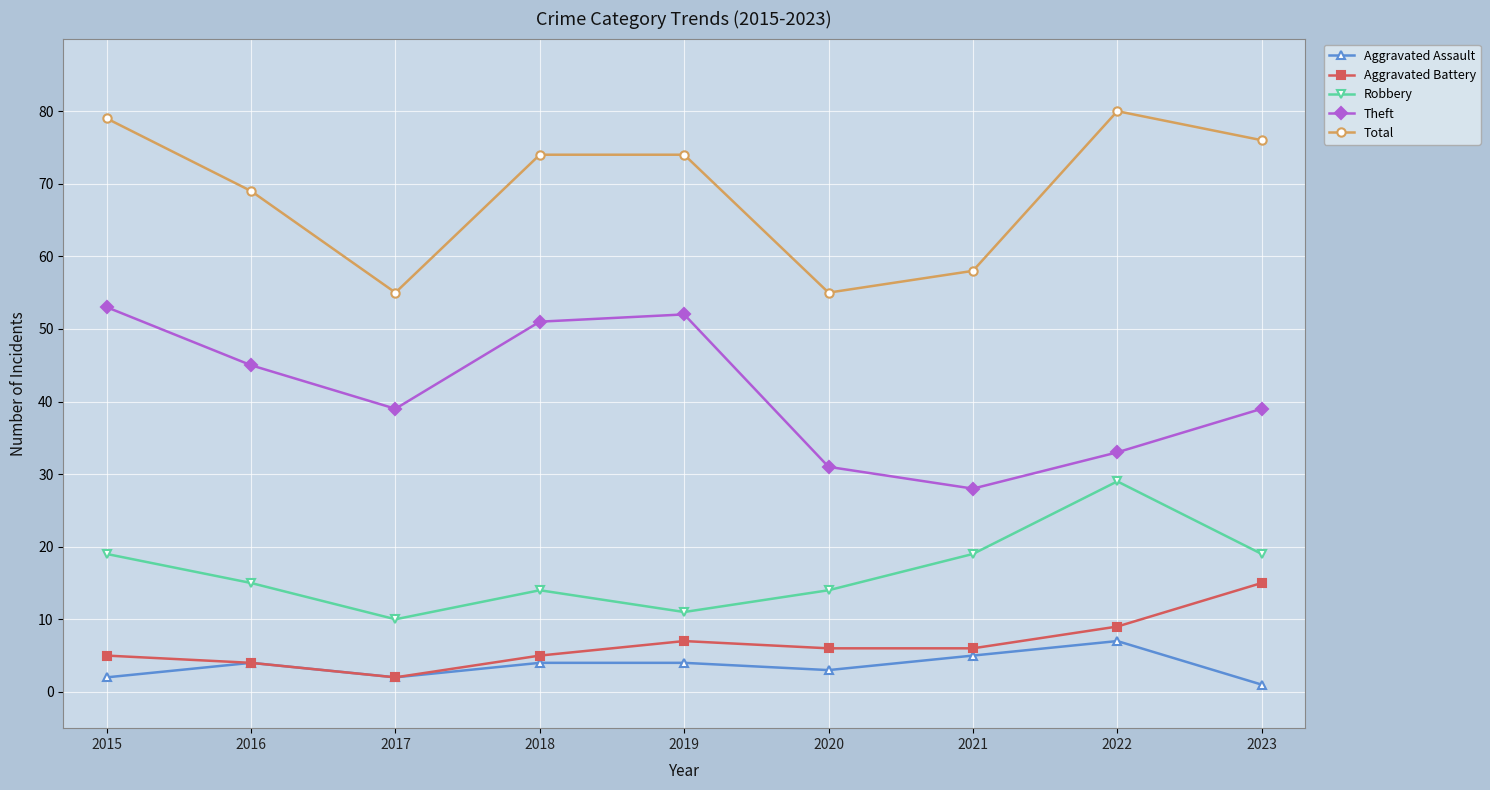

What is the spread (max minus min) of values at 2019?

70